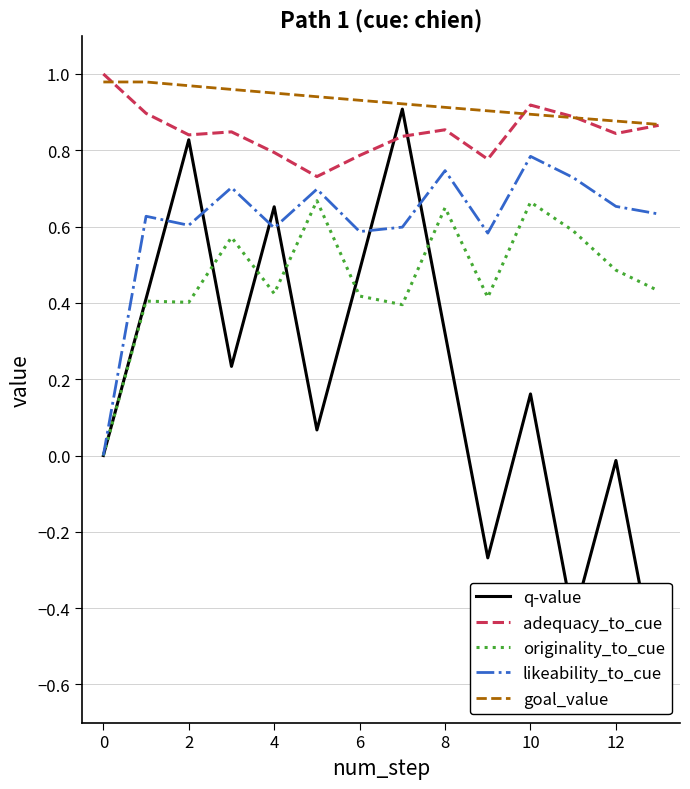

True or false: adequacy_to_cue has a value of 1.3 at 13.

False